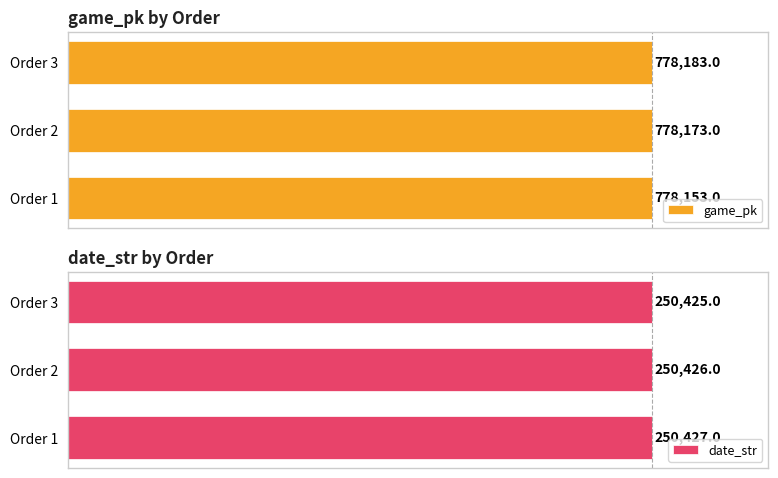

Between 0 and 1, which series saw the biggest shift?

game_pk